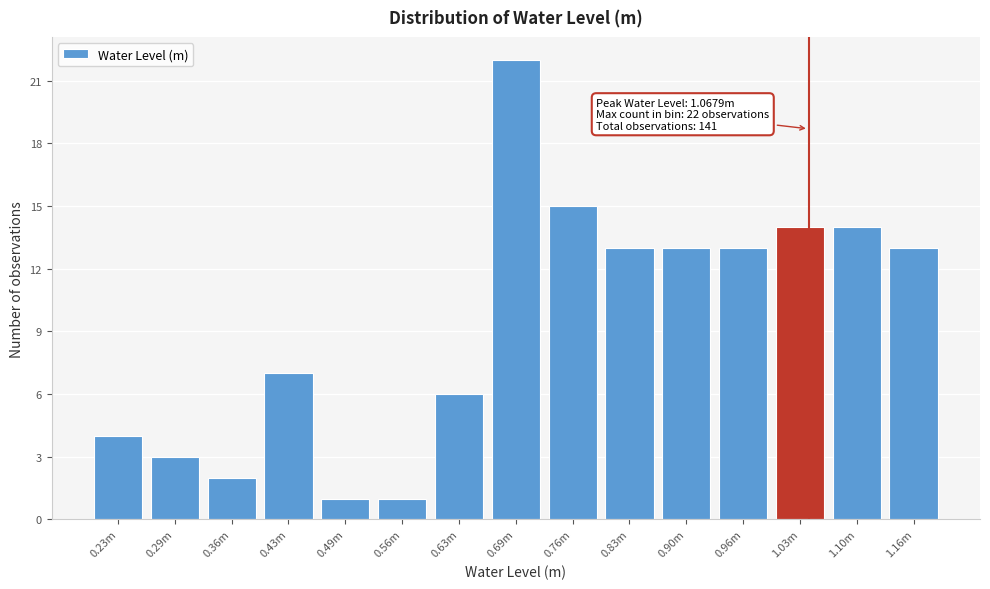

Reading left to right, transcribe all the data shown in this chart.

0.23m=4	0.29m=3	0.36m=2	0.43m=7	0.49m=1	0.56m=1	0.63m=6	0.69m=22	0.76m=15	0.83m=13	0.90m=13	0.96m=13	1.03m=14	1.10m=14	1.16m=13